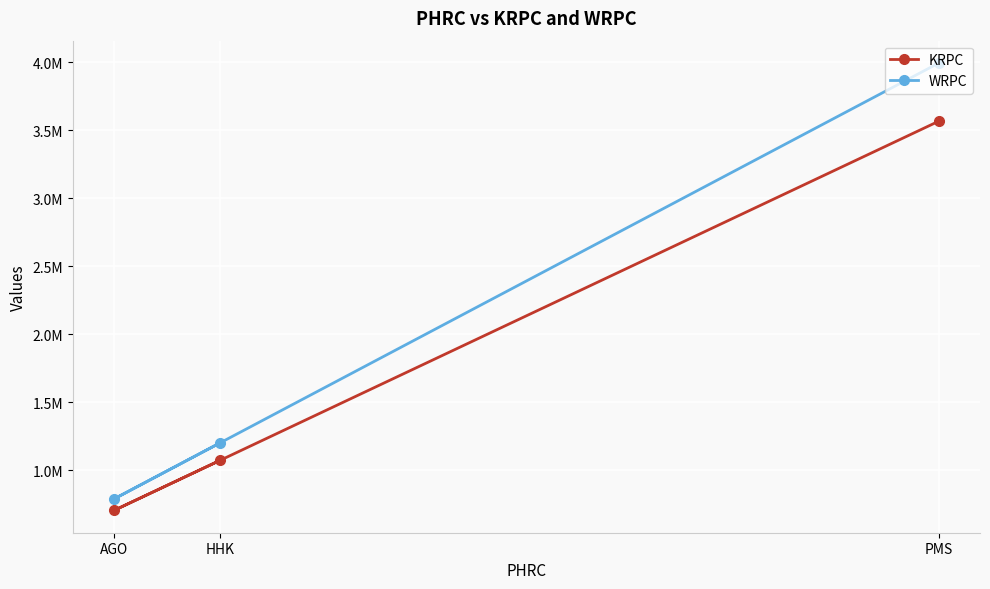

What are all the series names shown in the legend?

KRPC, WRPC